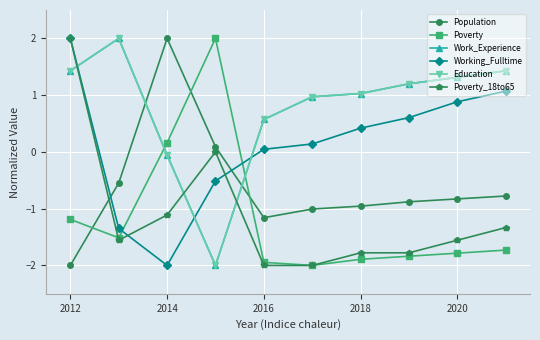

Reading right to left, what are all the values shown in this chart?

Population: -0.8	-0.8	-0.9	-1.0	-1.0	-1.2	0.1	2.0	-0.5	-2.0
Poverty: -1.7	-1.8	-1.8	-1.9	-2.0	-1.9	2.0	0.2	-1.5	-1.2
Work_Experience: 1.4	1.3	1.2	1.0	1.0	0.6	-2.0	-0.1	2.0	1.4
Working_Fulltime: 1.1	0.9	0.6	0.4	0.1	0.0	-0.5	-2.0	-1.3	2.0
Education: 1.4	1.3	1.2	1.0	1.0	0.6	-2.0	-0.1	2.0	1.4
Poverty_18to65: -1.3	-1.6	-1.8	-1.8	-2.0	-2.0	0.0	-1.1	-1.6	2.0